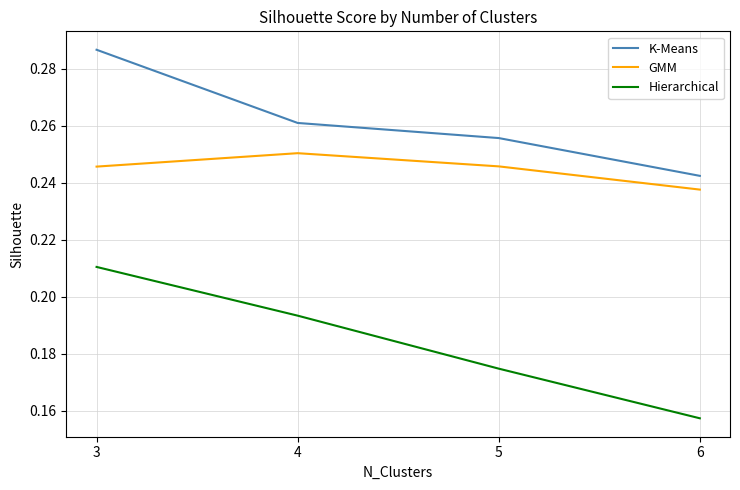

Rank the series by their average value, from lowest to highest.

Hierarchical, GMM, K-Means